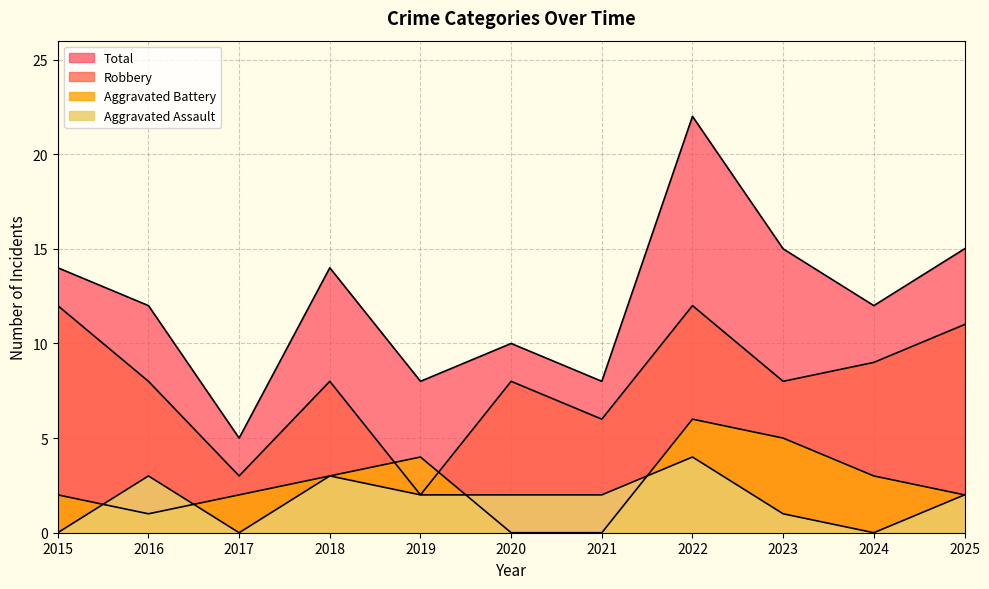

How many distinct data groups are displayed?

4